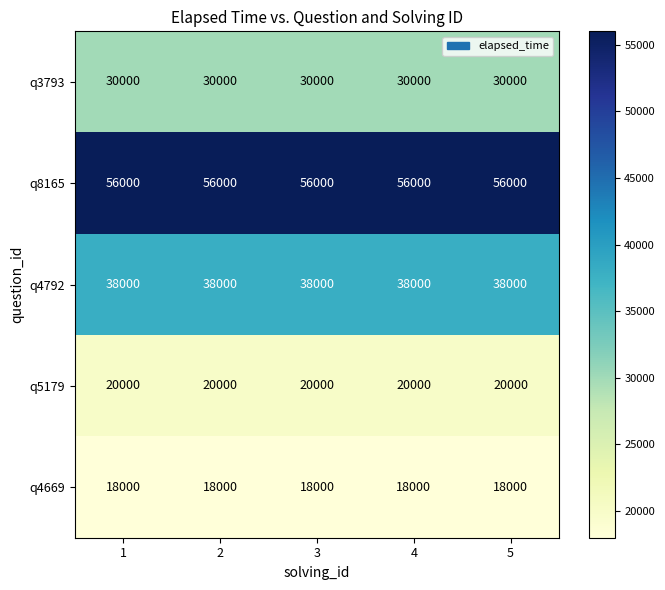

Is it true that q4792 equals 38000 at 5?

True